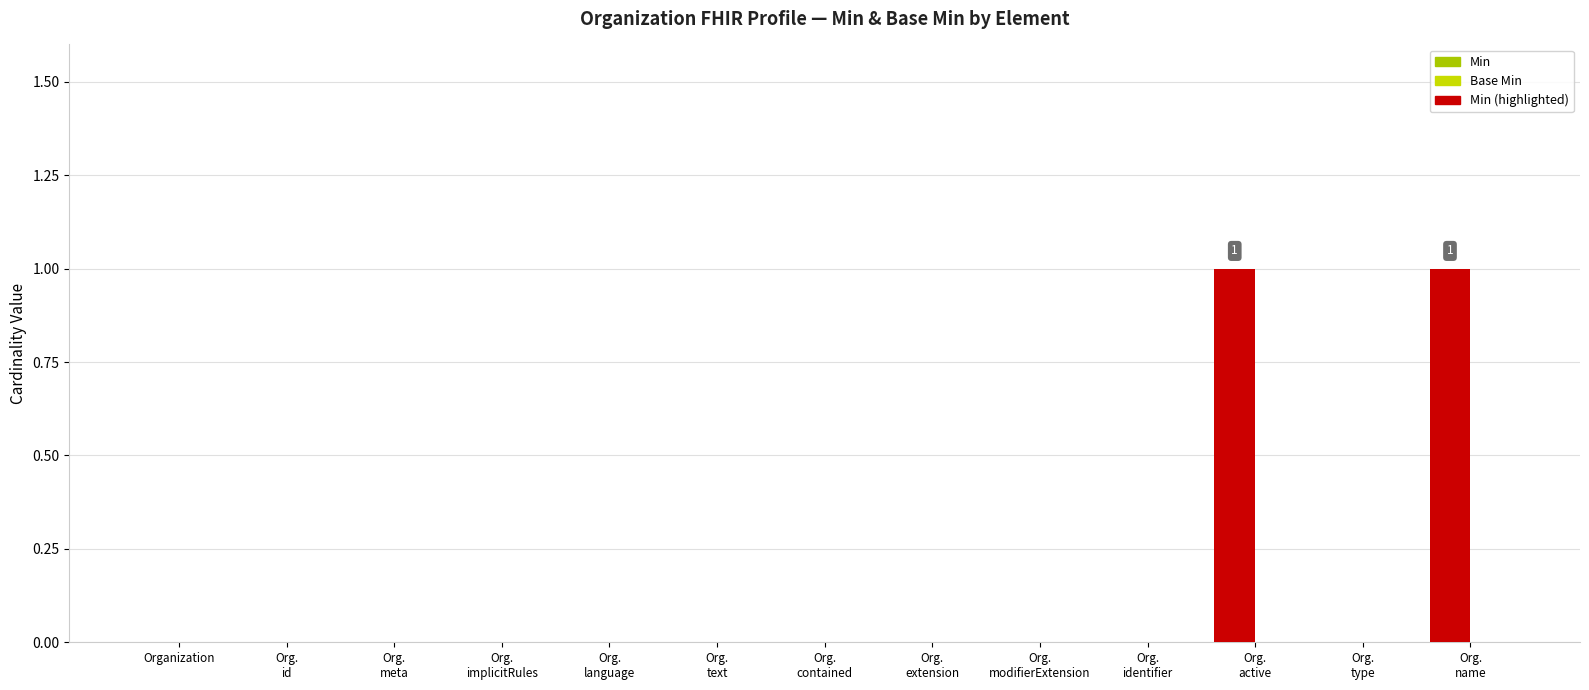

Reading right to left, transcribe all the data shown in this chart.

Min: 1	0	1	0	0	0	0	0	0	0	0	0	0
Base Min: 0	0	0	0	0	0	0	0	0	0	0	0	0